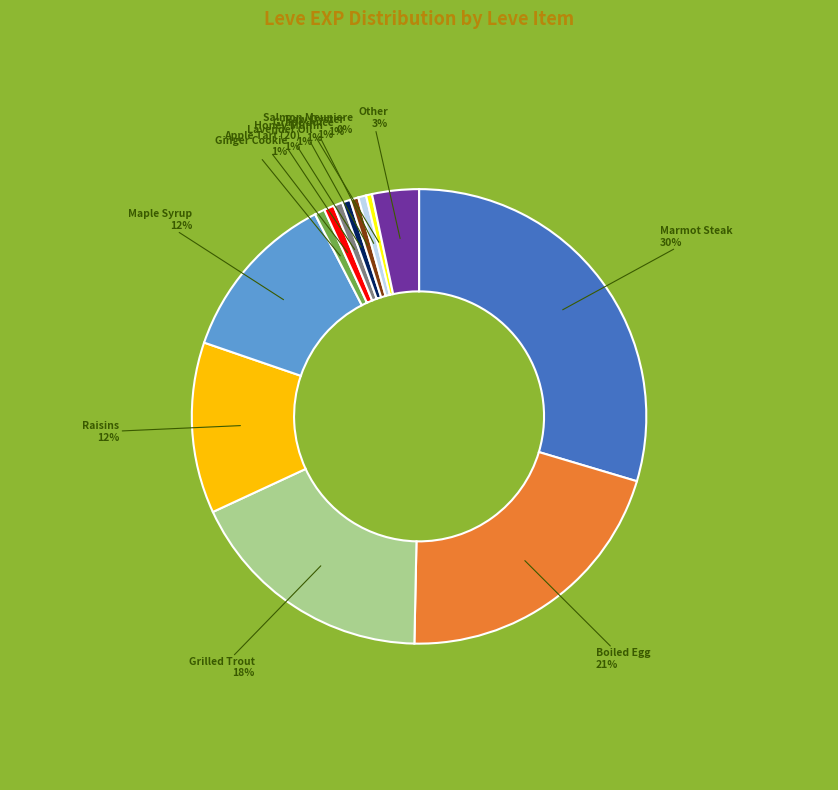

Is there any slice that represents more than half of the pie?

No